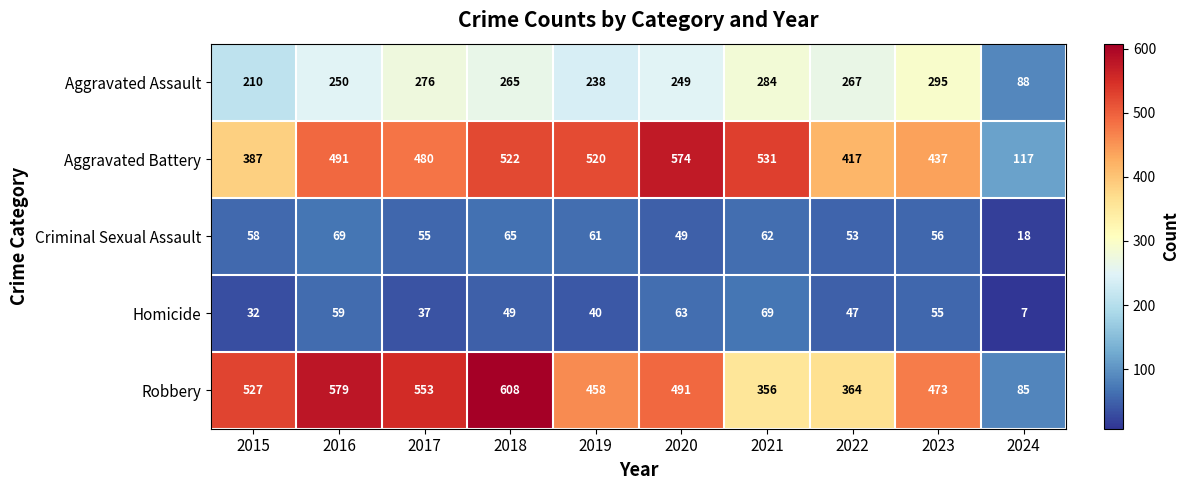

The value of Robbery at 2023 is 473. True or false?

True